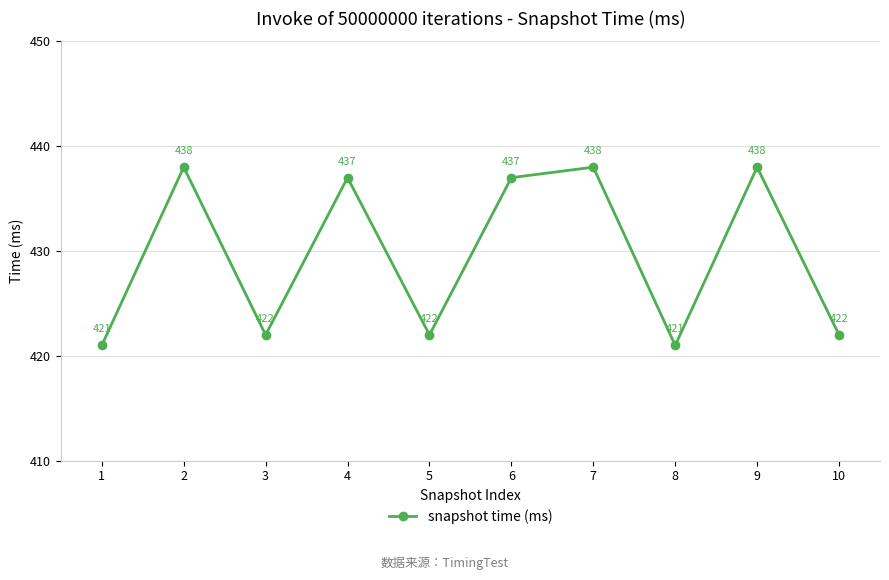

Where is the first local minimum?

3